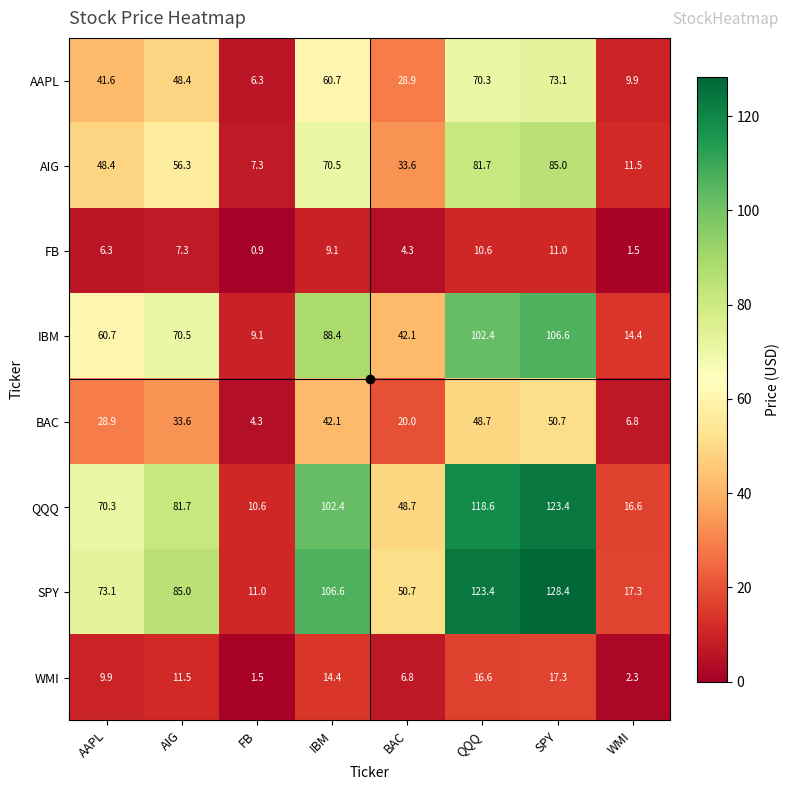

The value of AIG at QQQ is 81.7. True or false?

True